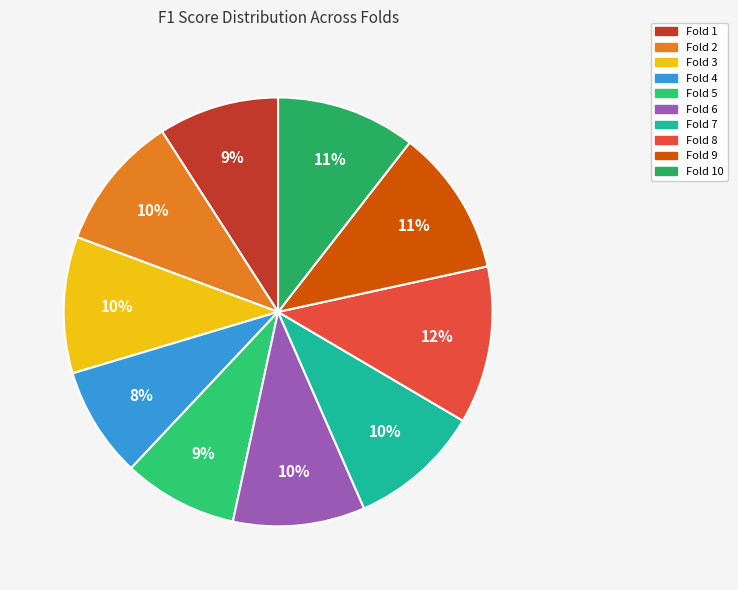

How many slices are in this pie chart?

10